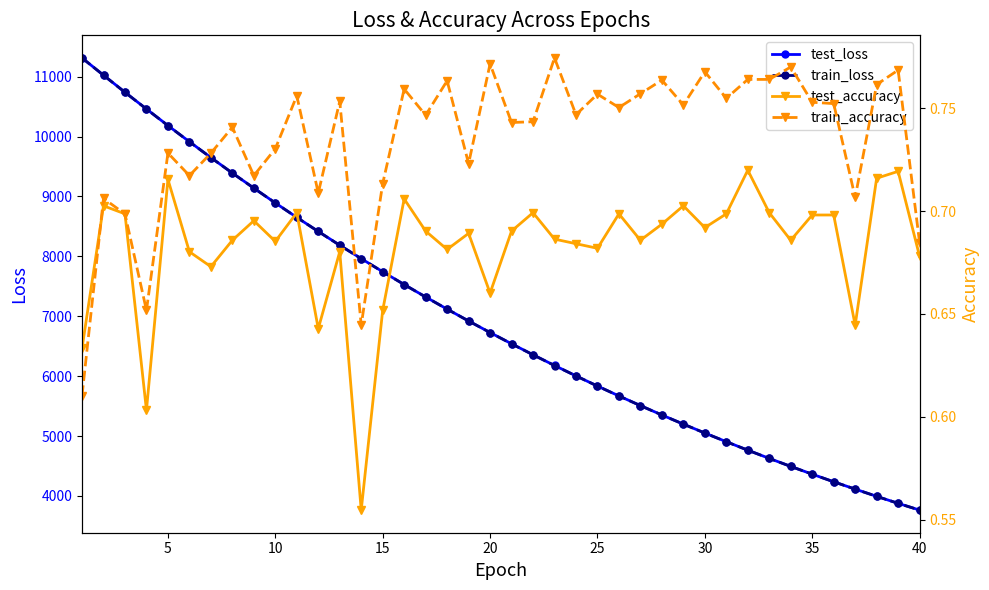

At how many categories does at least one series exceed 1730?

40